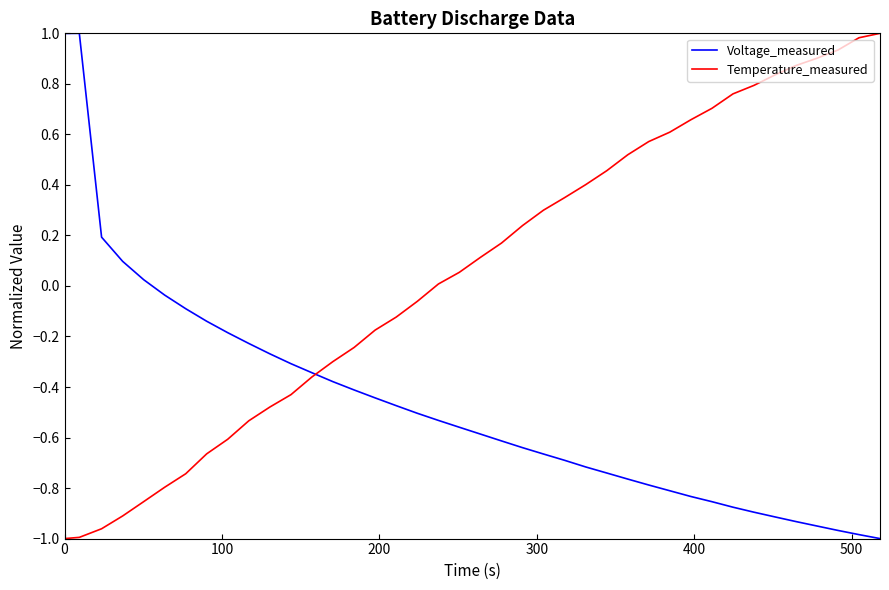

Rank the series by their average value, from highest to lowest.

Temperature_measured, Voltage_measured